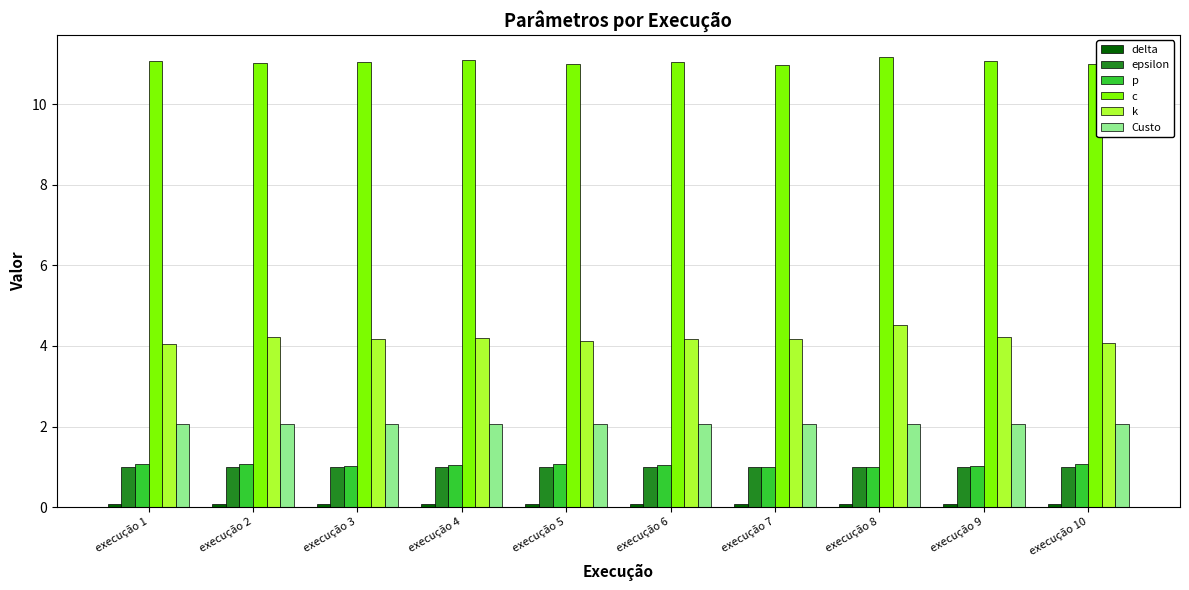

Is it true that k equals 7.3 at execução 4?

False